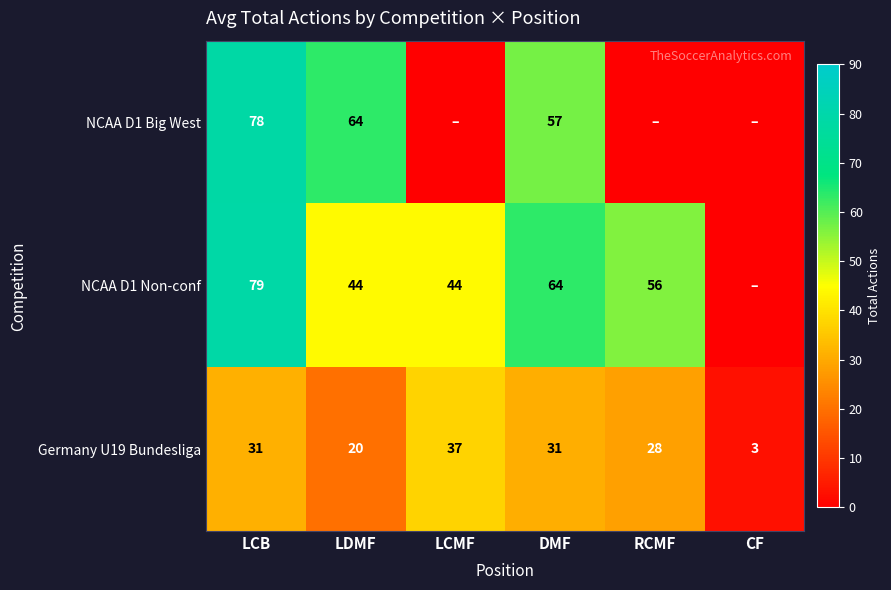

How many data points does each series have?

6